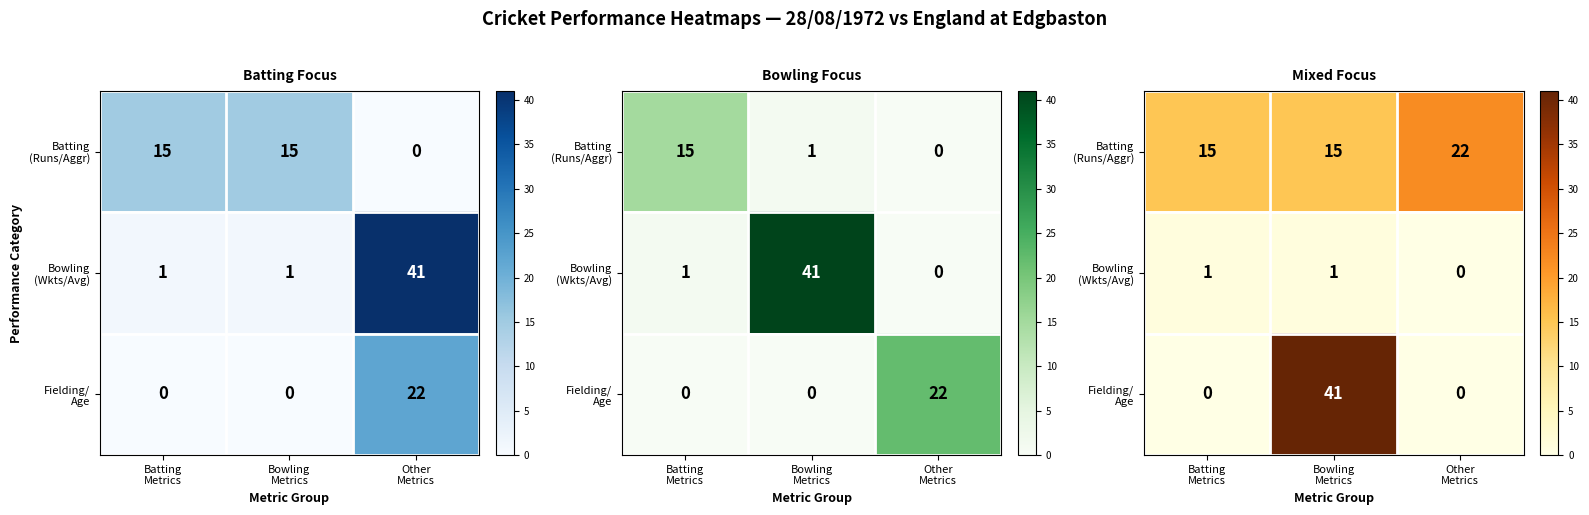

Which series has the widest spread of values?

Fielding/ Age